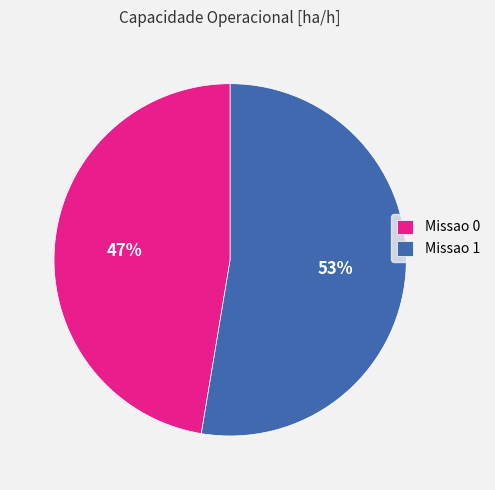

Rank the categories by value from highest to lowest.

Missao 1, Missao 0